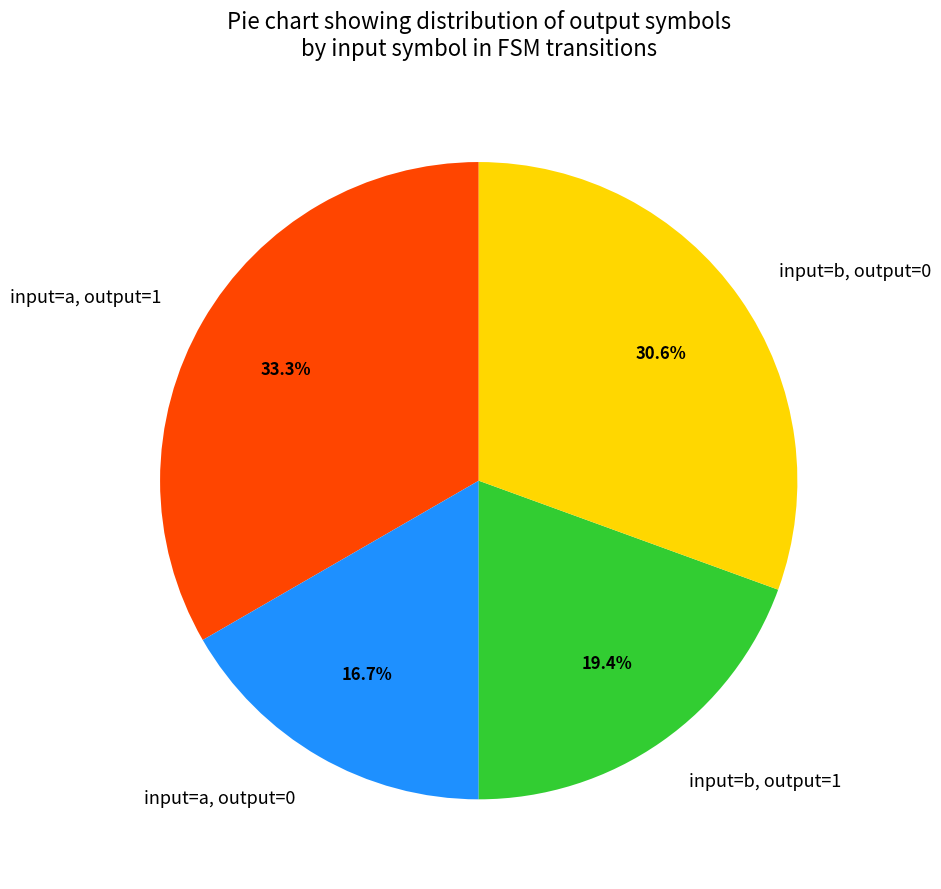

To the nearest percent, what is the difference between the largest and smallest slice percentages?

17%